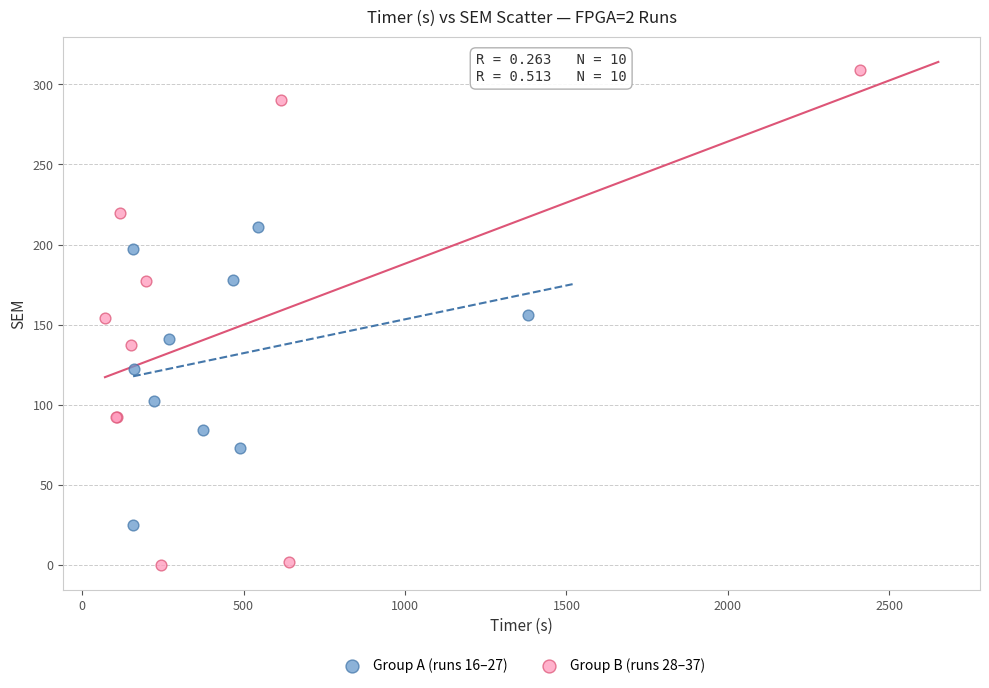

Which series reaches the maximum Y coordinate?

Group B (runs 28–37)